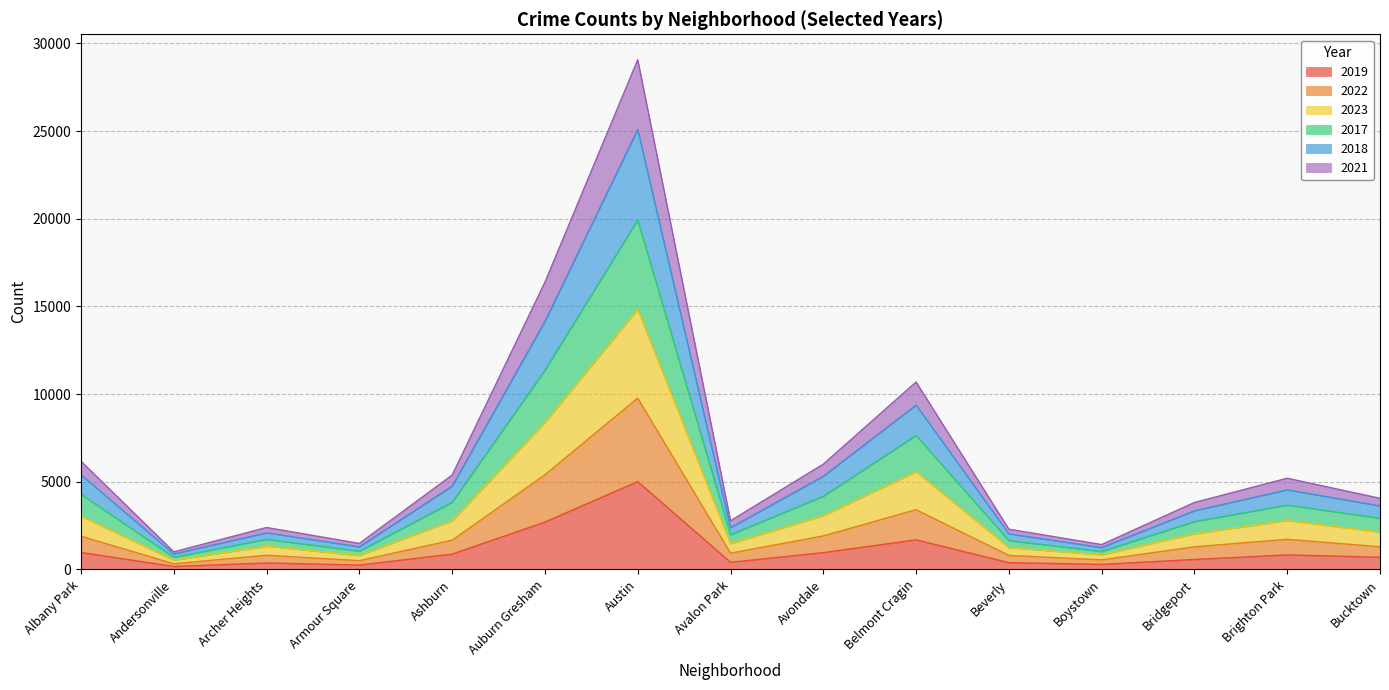

How many data points does each series have?

15